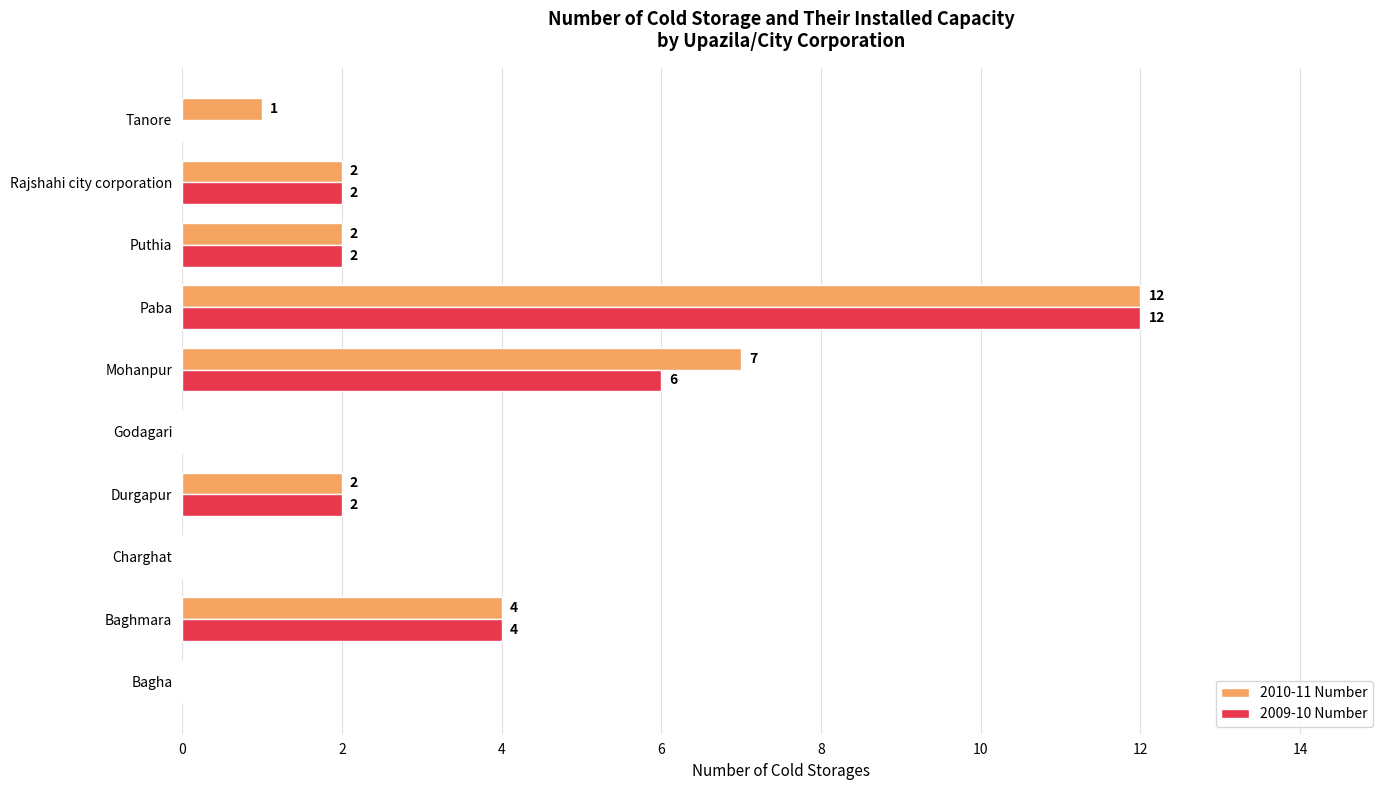

What is the total value across all series at Mohanpur?

13